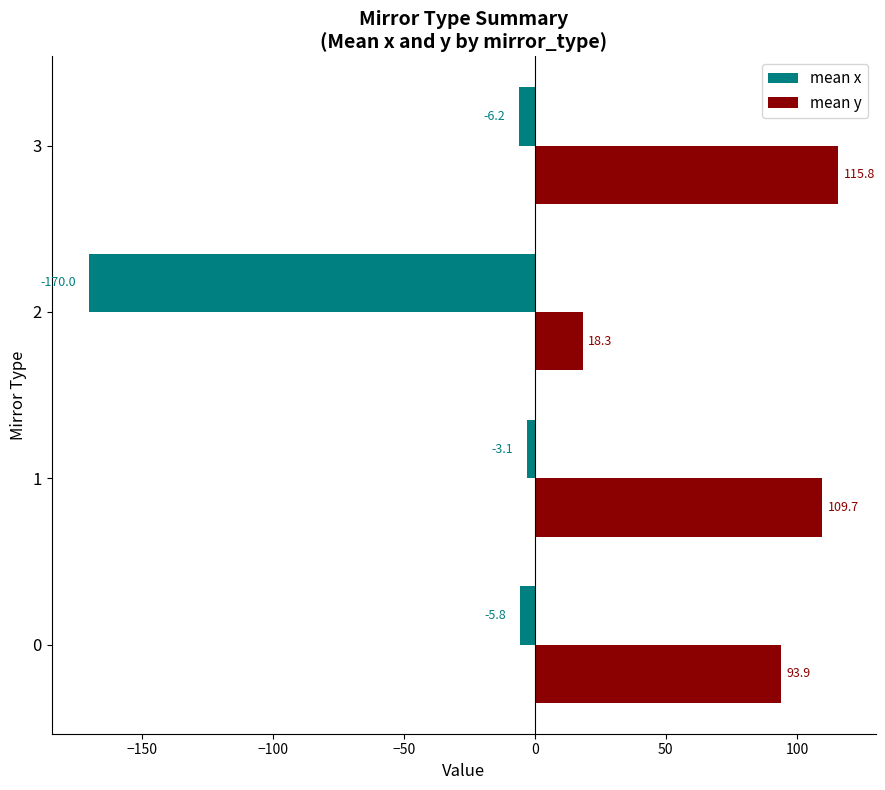

Which category has the highest value across all series?

3